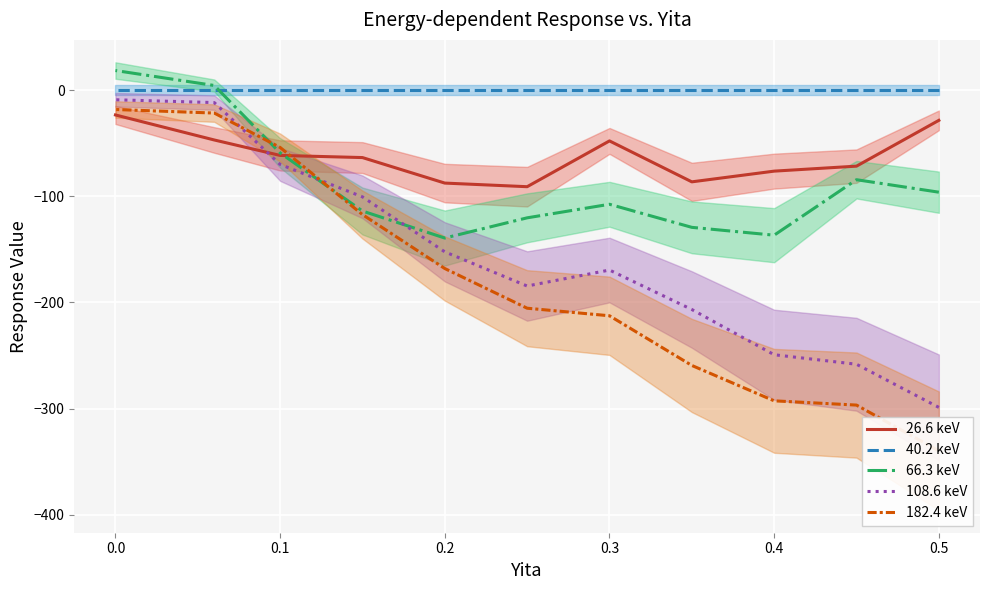

At how many categories does at least one series exceed -9?

11